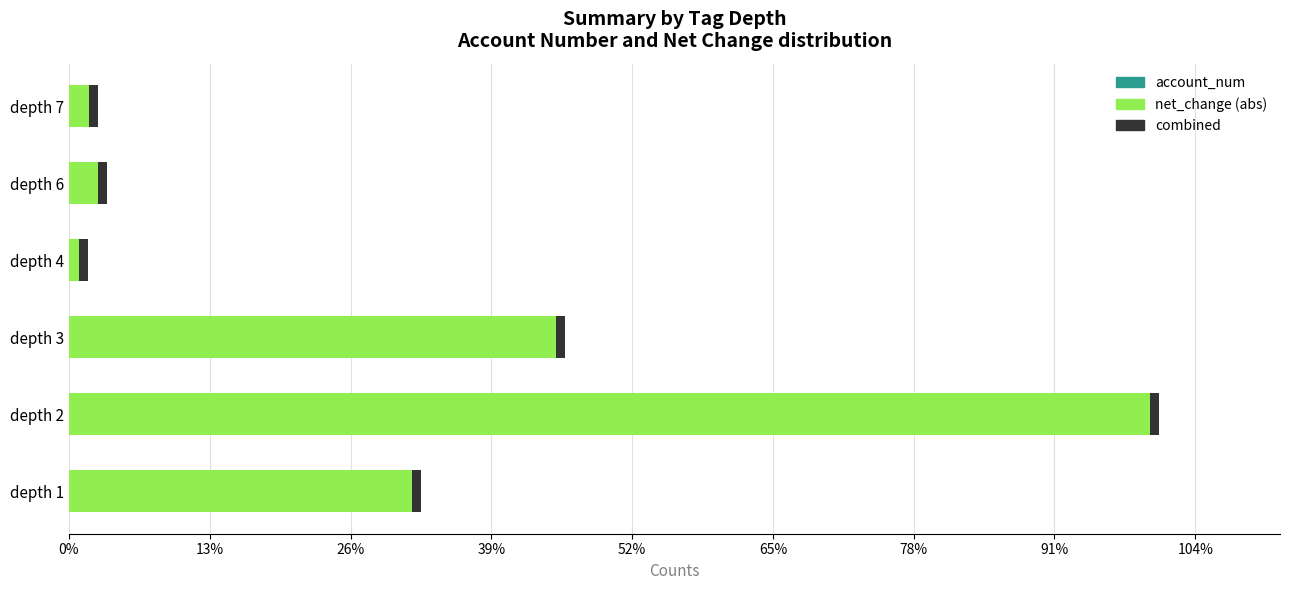

Reading left to right, list all the values displayed in this chart.

account_num: 11477.0	39662.0	15528.0	456.0	1719.0	850.0
net_change (abs): 121846000.0	383969000.0	172952000.0	3672000.0	10415000.0	7120000.0
combined: 0.6	0.6	0.6	0.6	0.6	0.6